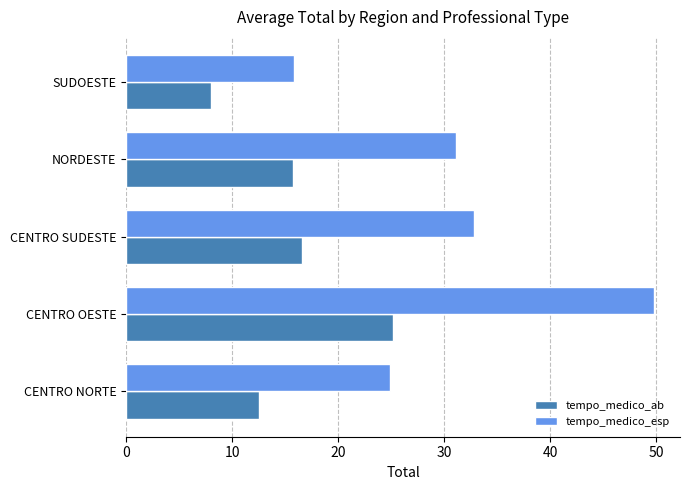

Which label corresponds to the largest value in the chart?

CENTRO OESTE